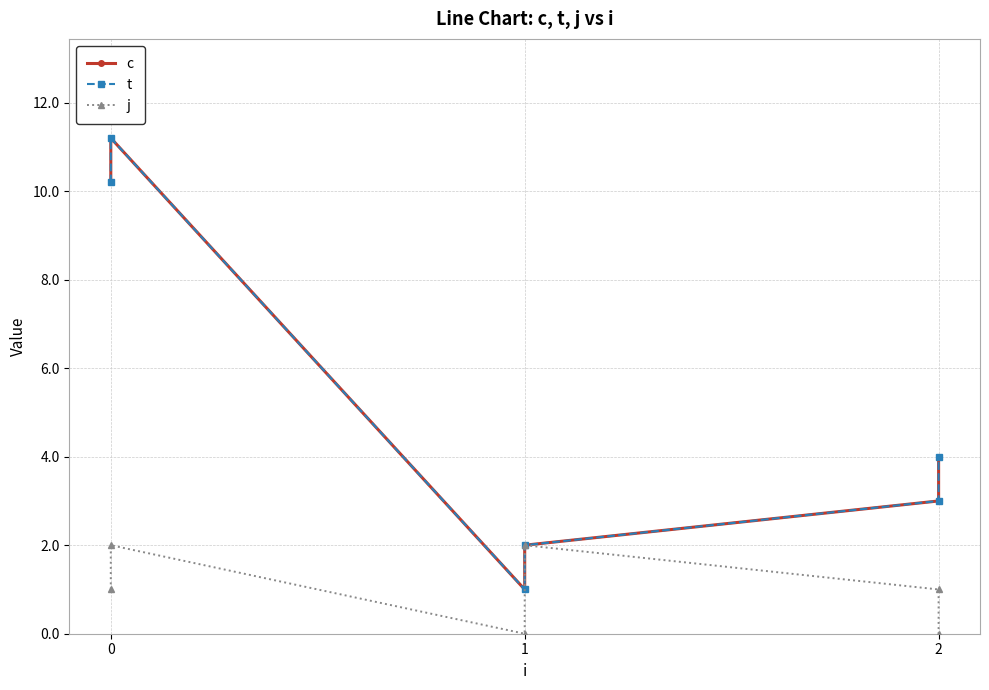

True or false: c and t intersect in this chart.

False